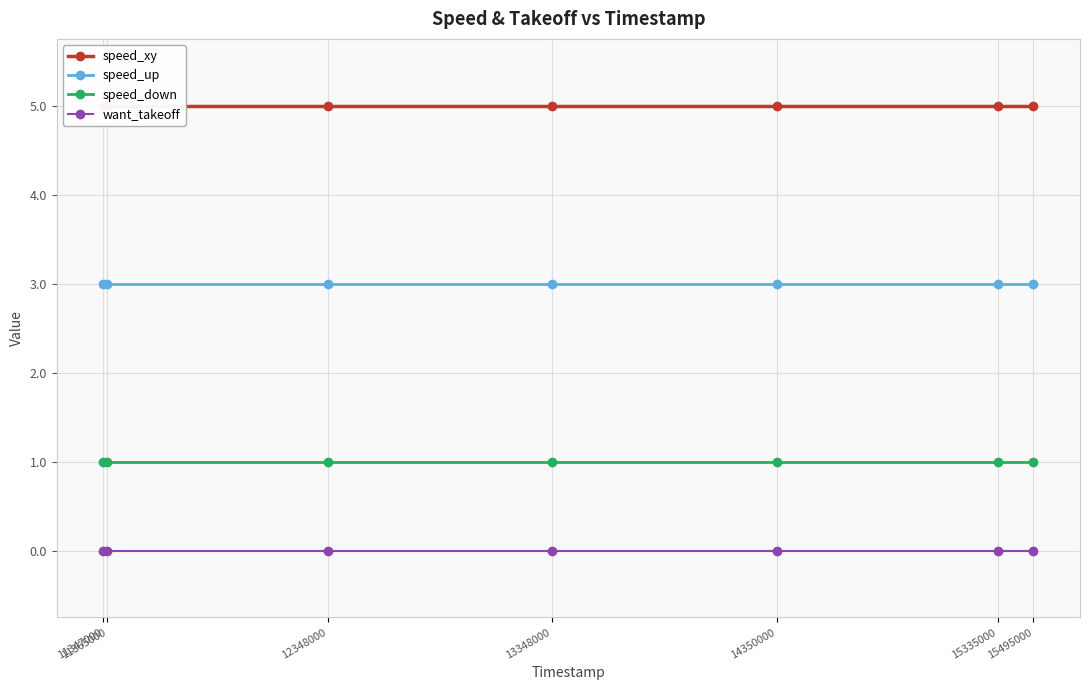

What are all the series names shown in the legend?

speed_xy, speed_up, speed_down, want_takeoff